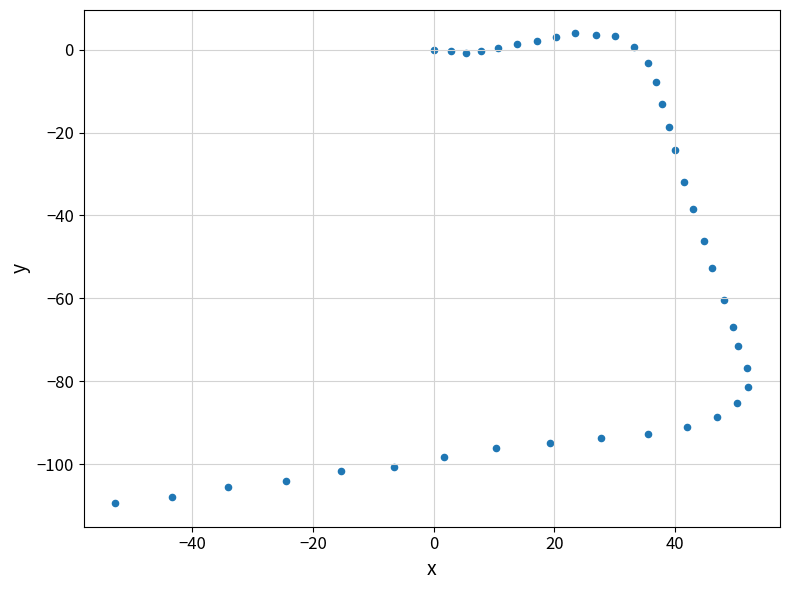

What is the range of Y values (max minus min)?

113.3